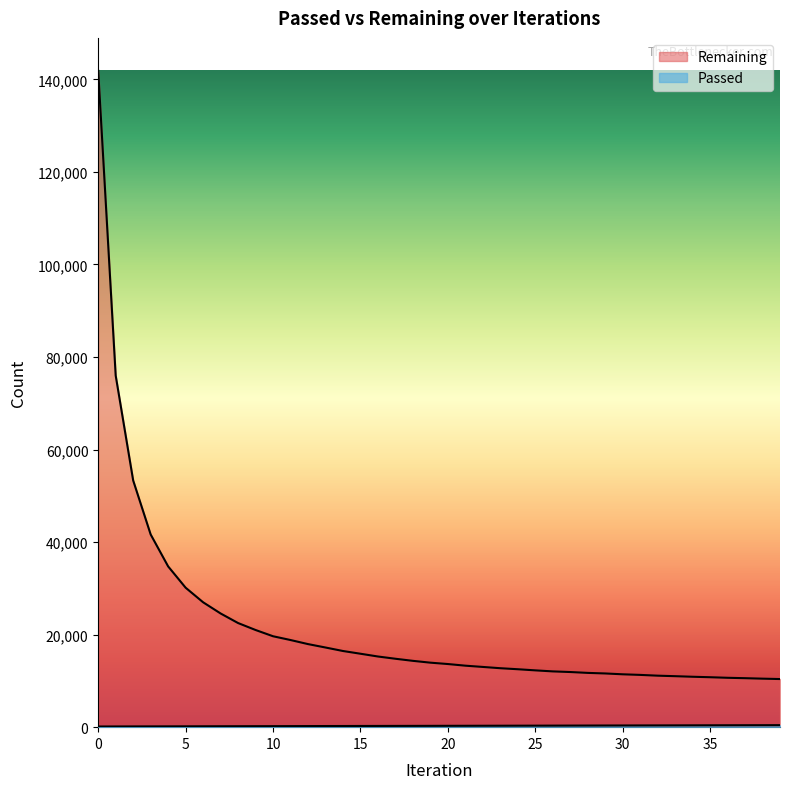

How many series are shown in this chart?

2